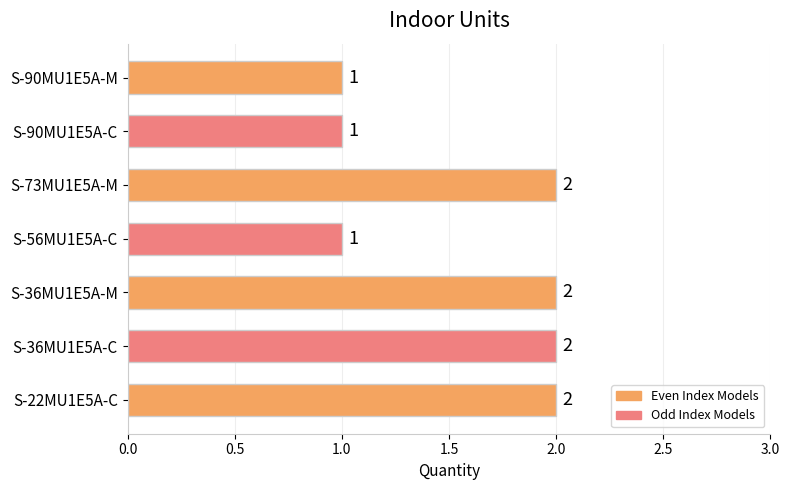

Between S-90MU1E5A-C and S-73MU1E5A-M, which is larger?

S-73MU1E5A-M